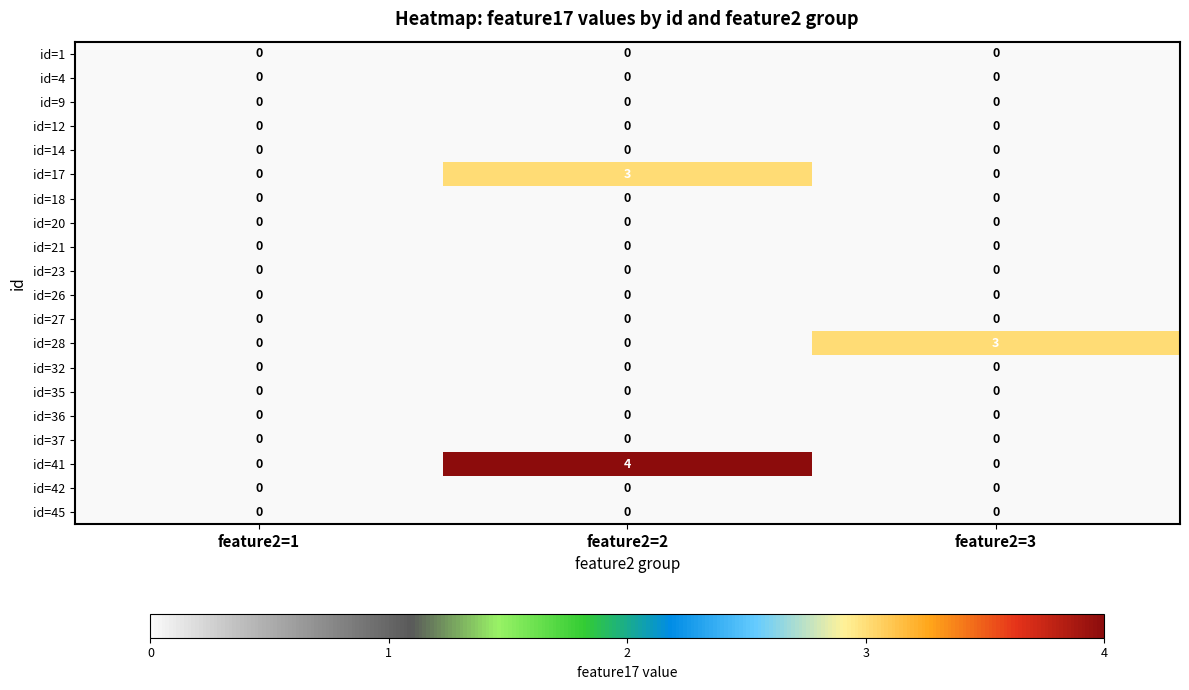

What is the total value across all series at feature2=3?

3